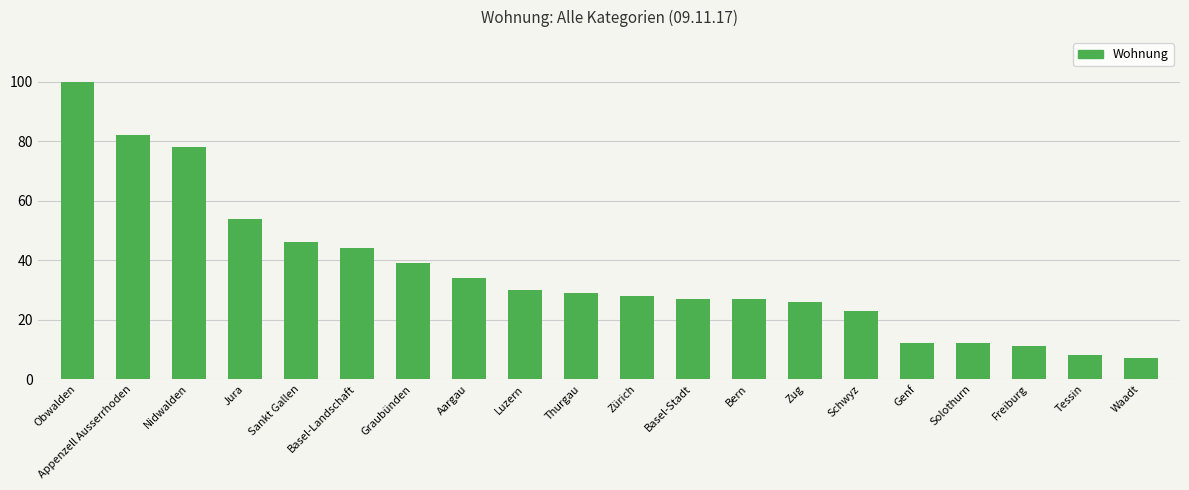

What is the ratio of the value at Graubünden to the value at Bern?

1.4